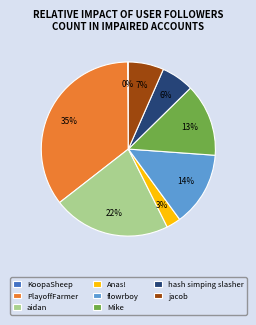

Is there a majority slice in this chart?

No